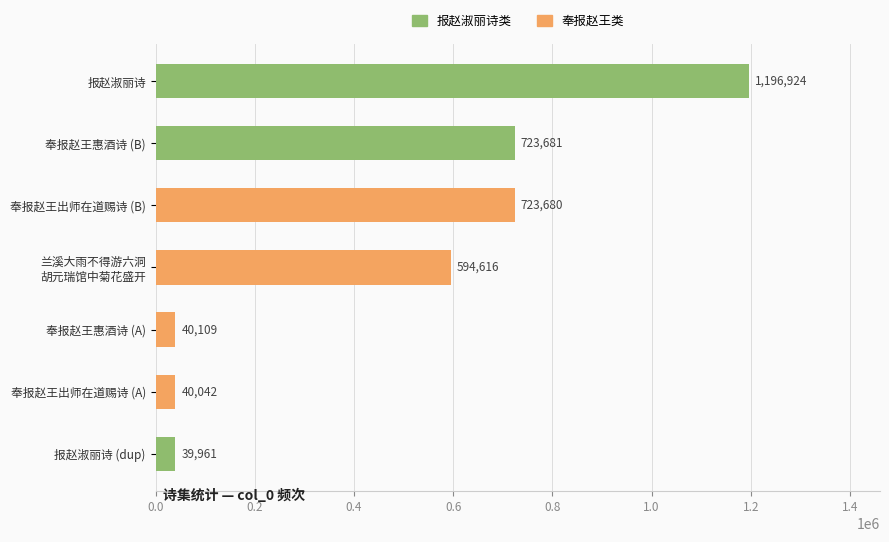

Reading bottom to top, what are all the values shown in this chart?

39961	40042	40109	594616	723680	723681	1196924